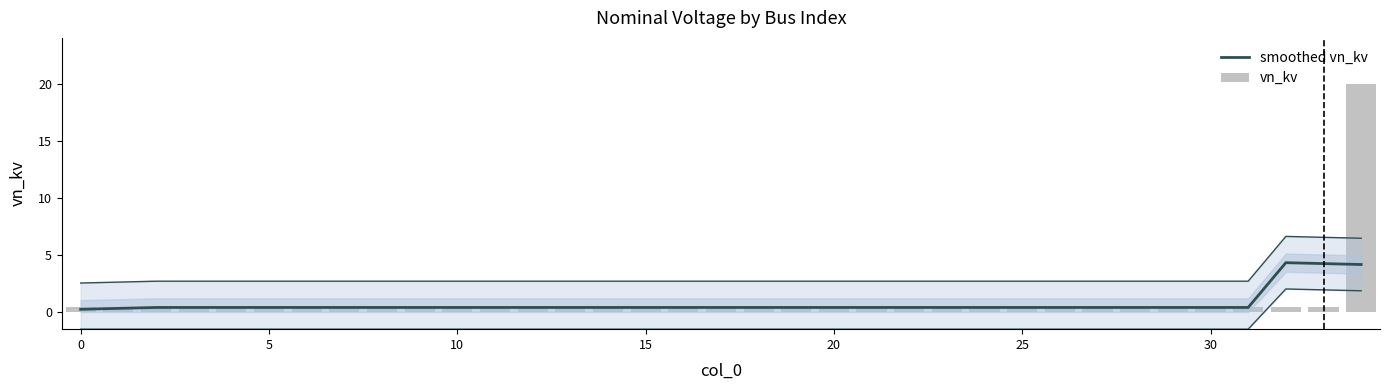

How many groups of bars are there?

35